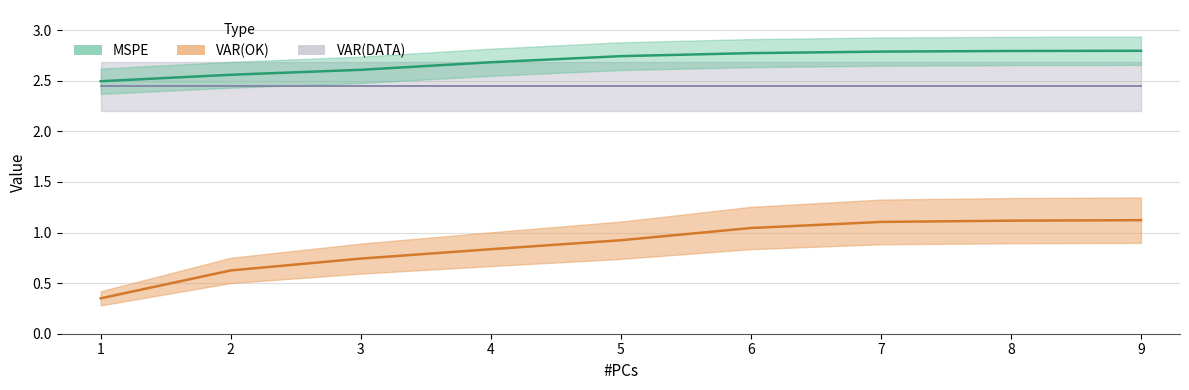

True or false: VAR(OK) and MSPE intersect in this chart.

False